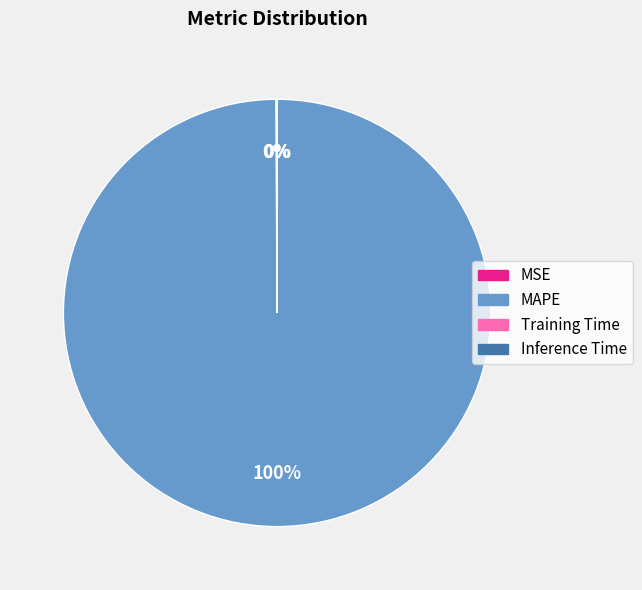

Does MAPE account for over 50% of the chart?

Yes